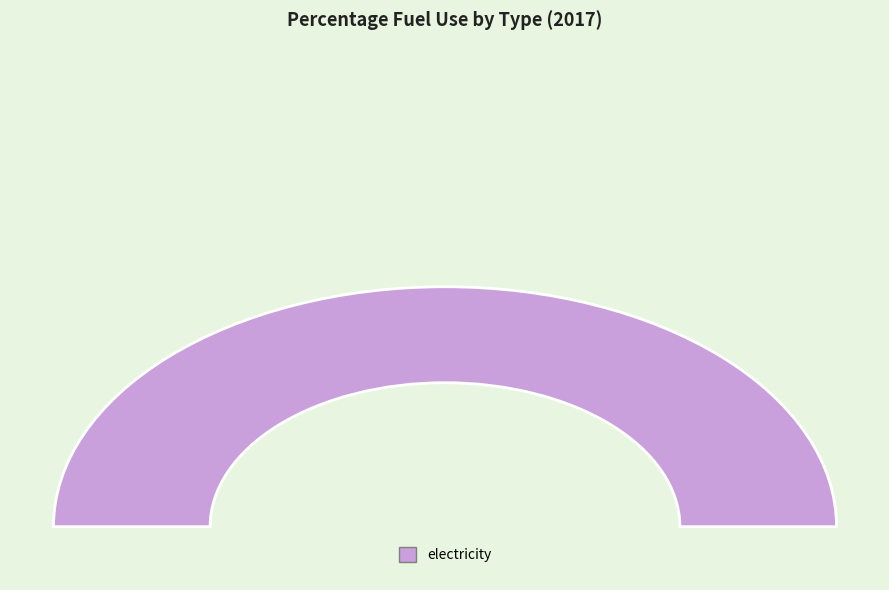

Does biofuel diesel account for over 50% of the chart?

No